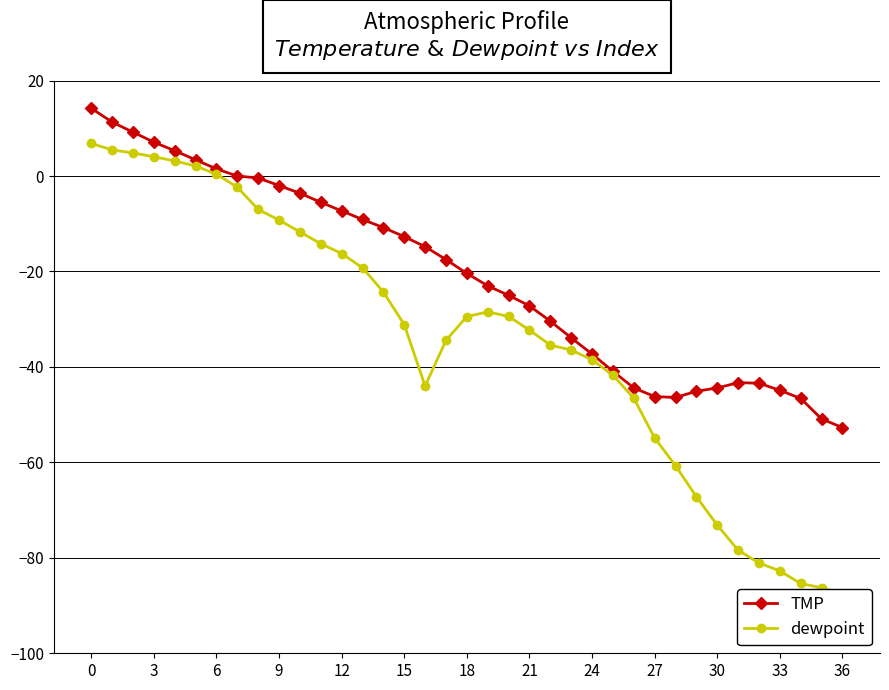

What value does the dewpoint series have at 23?

-36.4